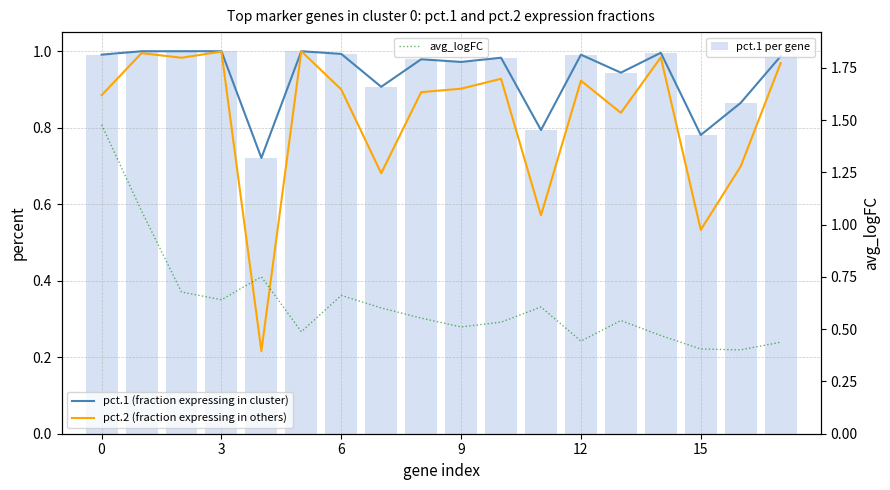

Are the bars grouped side by side (vs. stacked)?

Yes